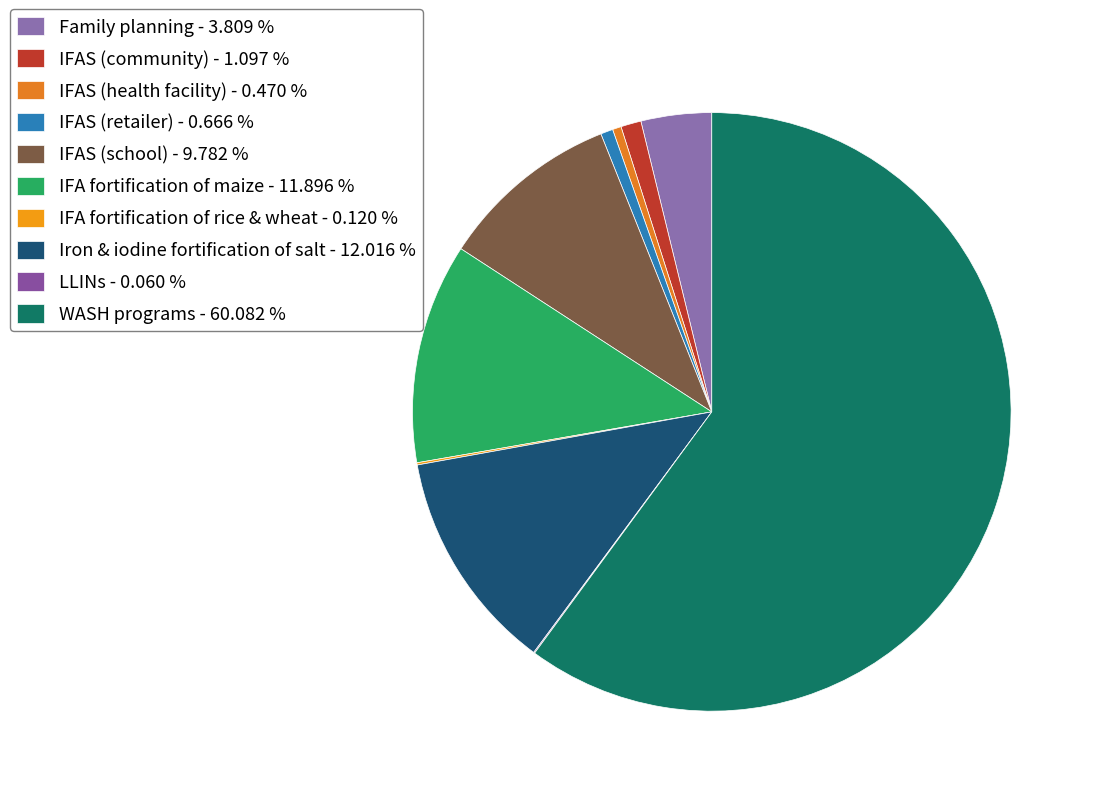

Is there a majority slice in this chart?

Yes